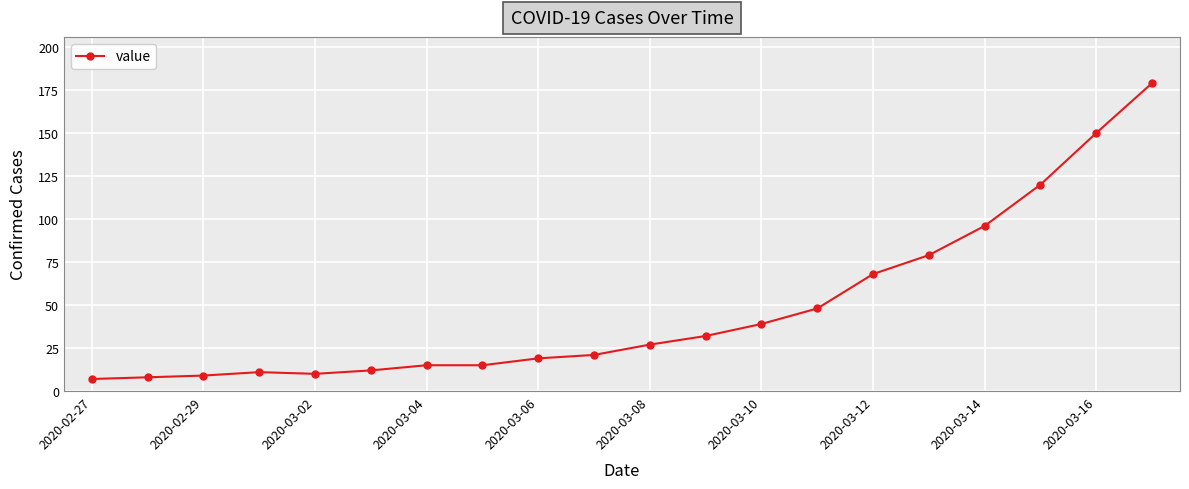

What is the value of the 2nd point from the left?

8